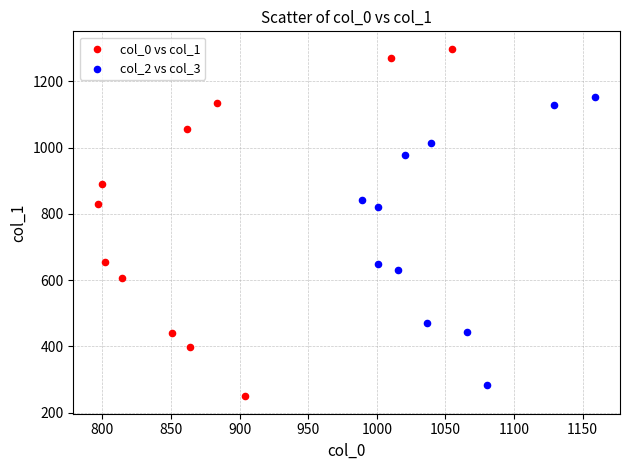

Which series reaches the maximum Y coordinate?

col_0 vs col_1